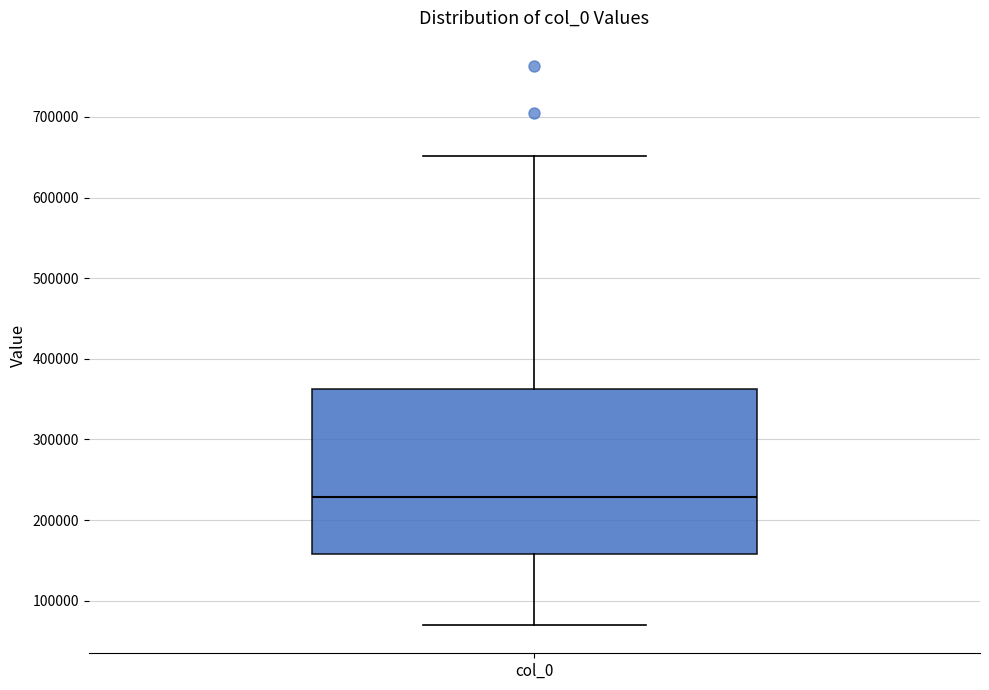

Read this box plot against the y-axis: the position of the median line, the range covered by the box, and the ends of both whiskers. The values are not printed on the chart, so give them approximately, as read against the axis.

median 230000, box 160000 to 360000, whiskers 70000 to 650000